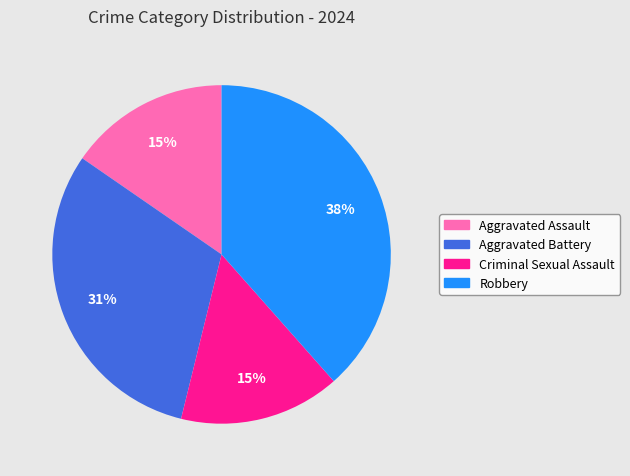

How many slices are in this pie chart?

4